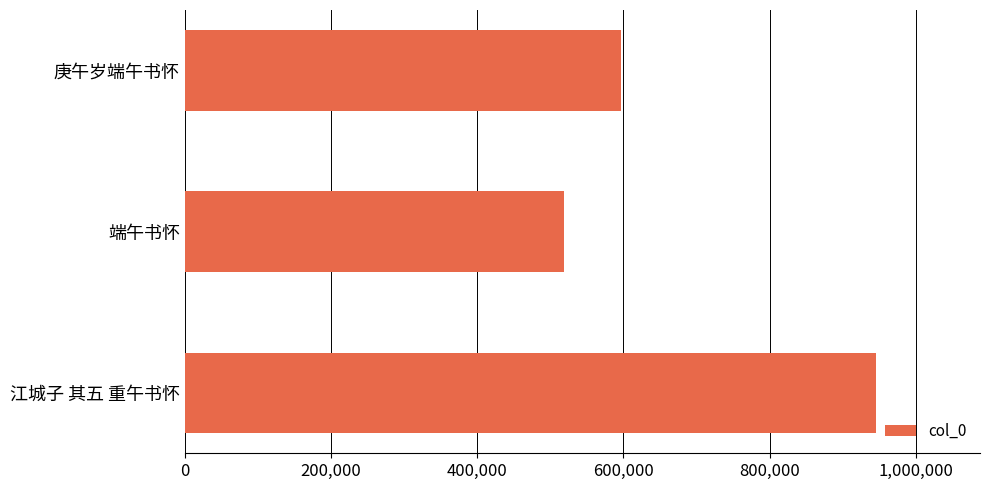

Rank the categories by value from lowest to highest.

端午书怀, 庚午岁端午书怀, 江城子 其五 重午书怀